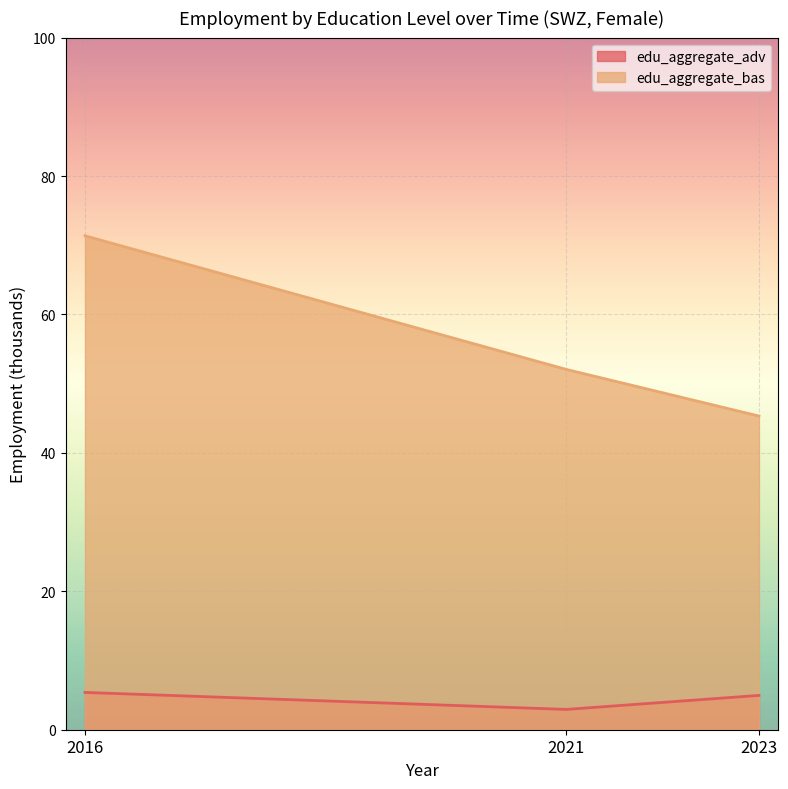

At how many categories does at least one series exceed 17?

3